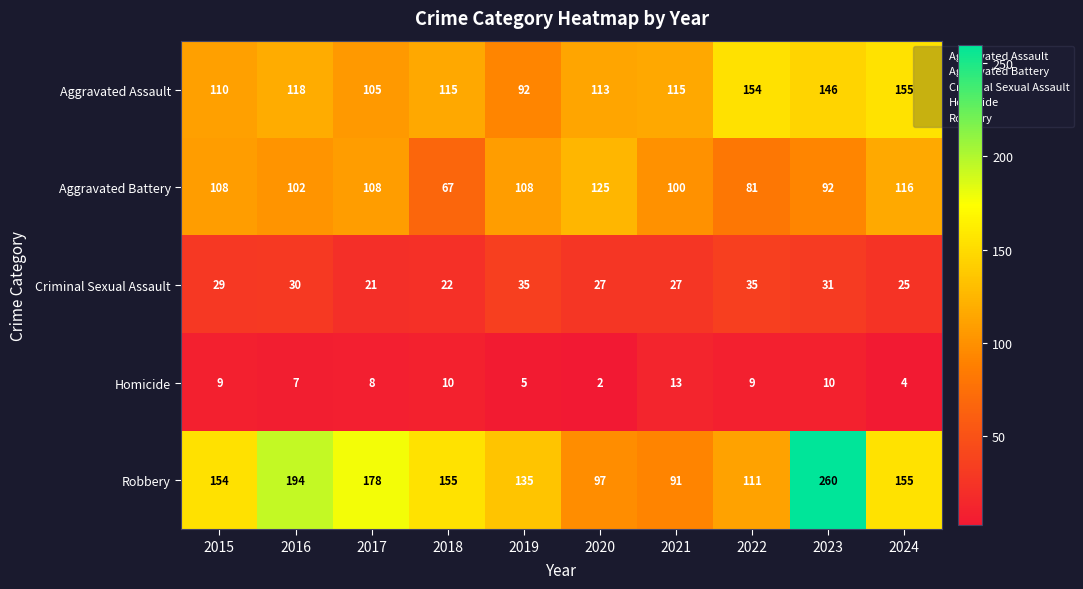

What is the total value across all series at 2017?

420